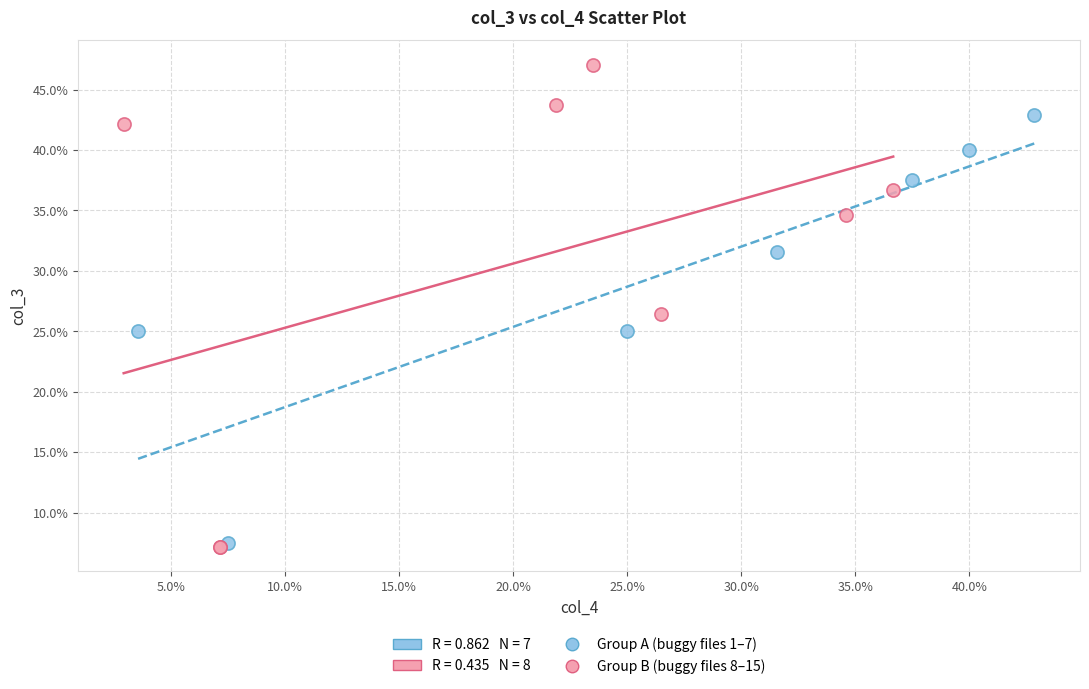

Which series reaches the minimum Y coordinate?

Group B (buggy files 8–15)